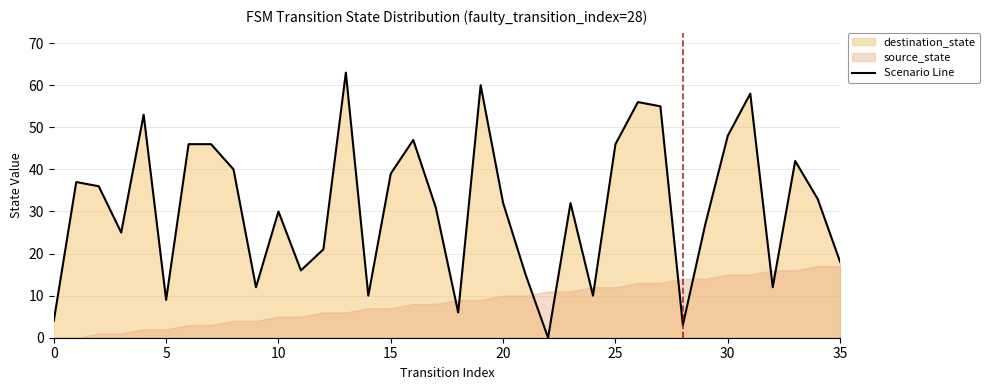

The value of Scenario Line at 10 is 39. True or false?

False